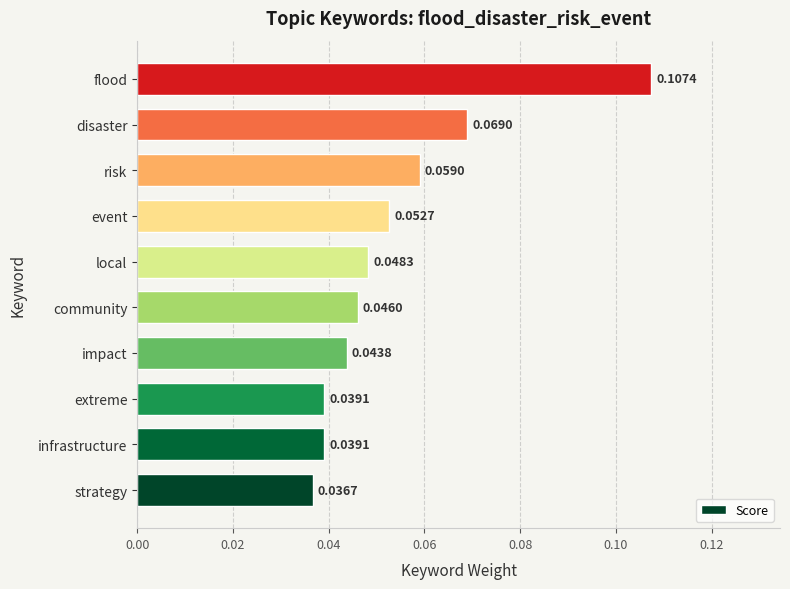

At which label is the value closest to 0?

strategy